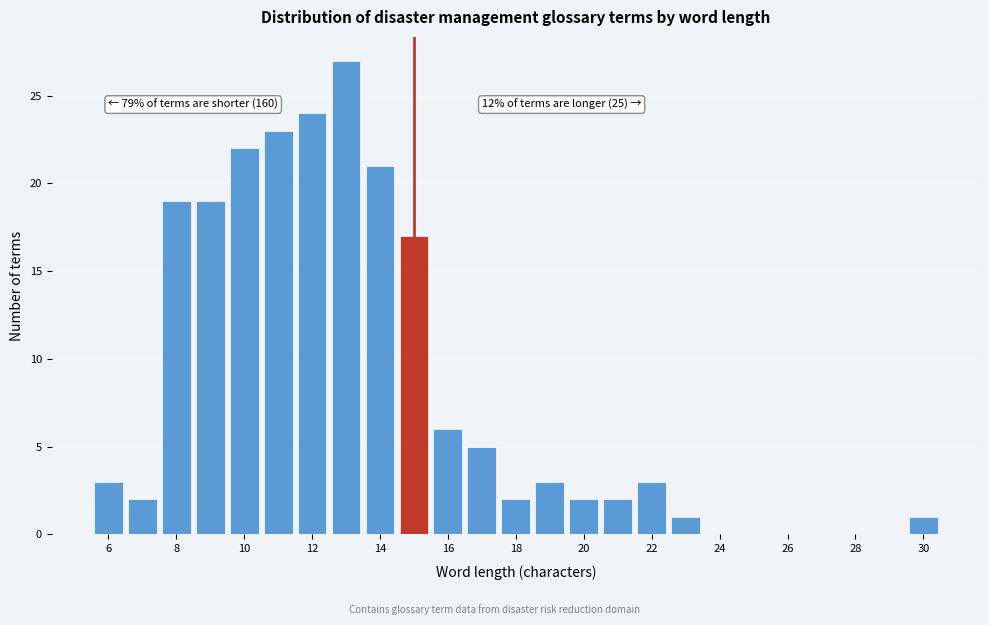

Which range on the x-axis has the tallest bar?

12.5 to 13.5